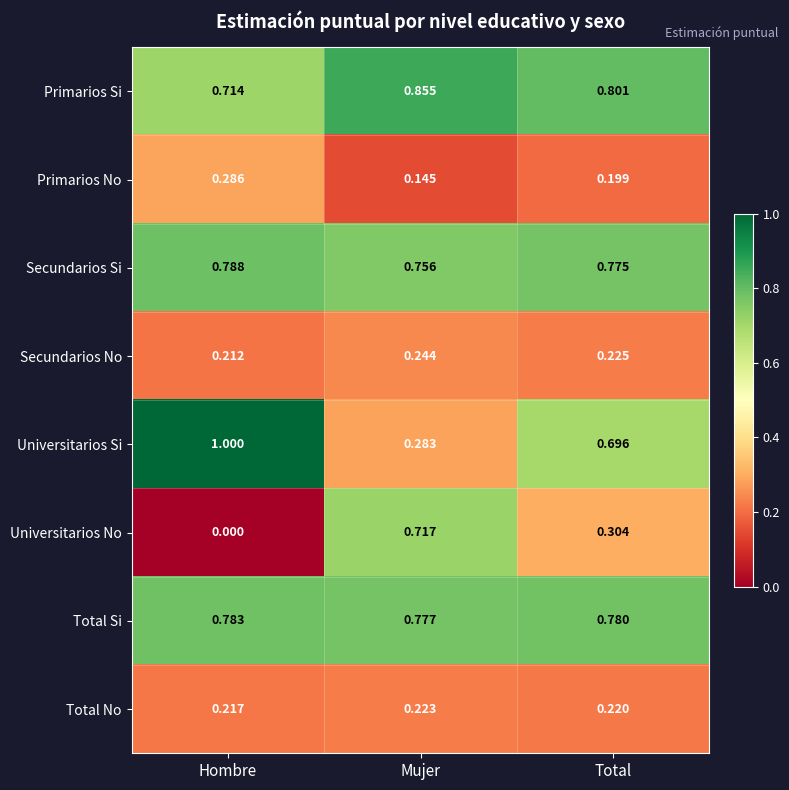

Which series has the largest total across all categories?

Primarios Si